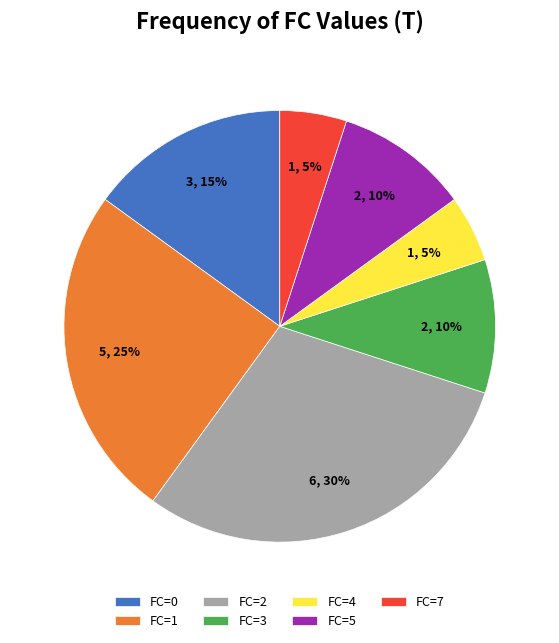

To the nearest percent, what is the combined percentage of FC=7 and FC=4?

10%